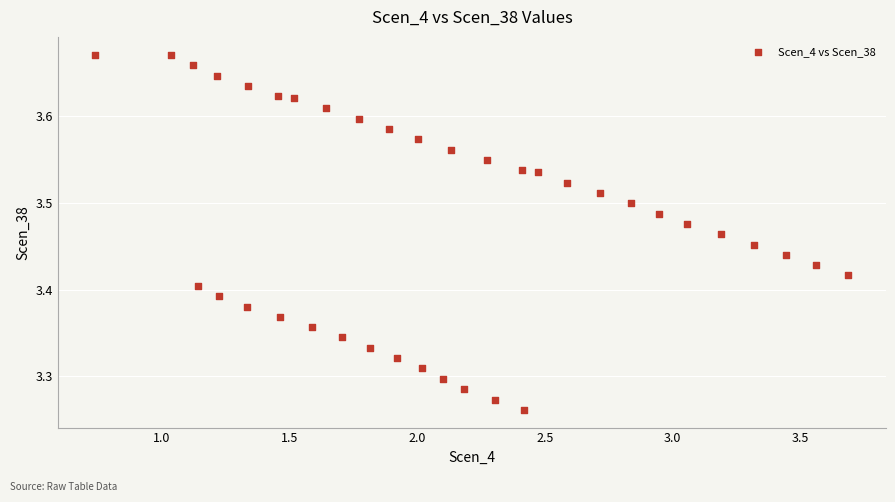

What is the range of X values (max minus min)?

2.9